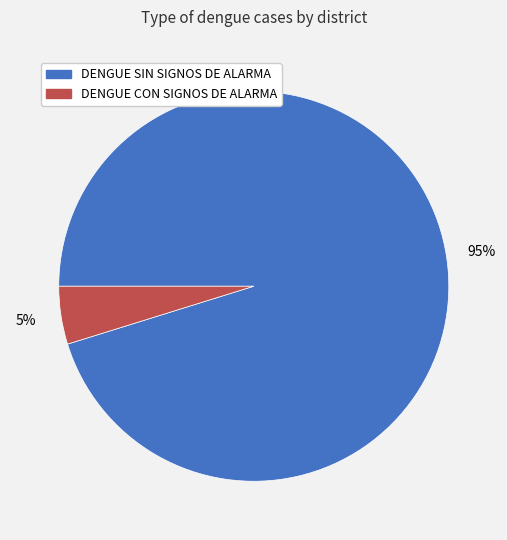

Is there any slice that represents more than half of the pie?

Yes